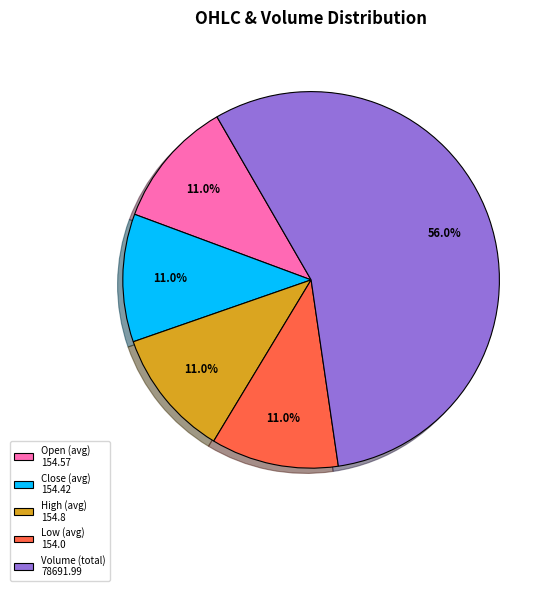

Which slice is the largest?

Volume (total) 78691.99